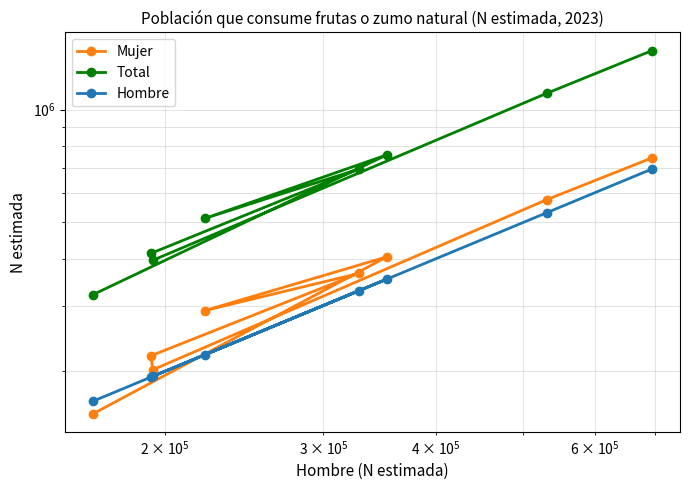

True or false: Total has a value of 92157 at $\mathdefault{10^{4}}$.

False